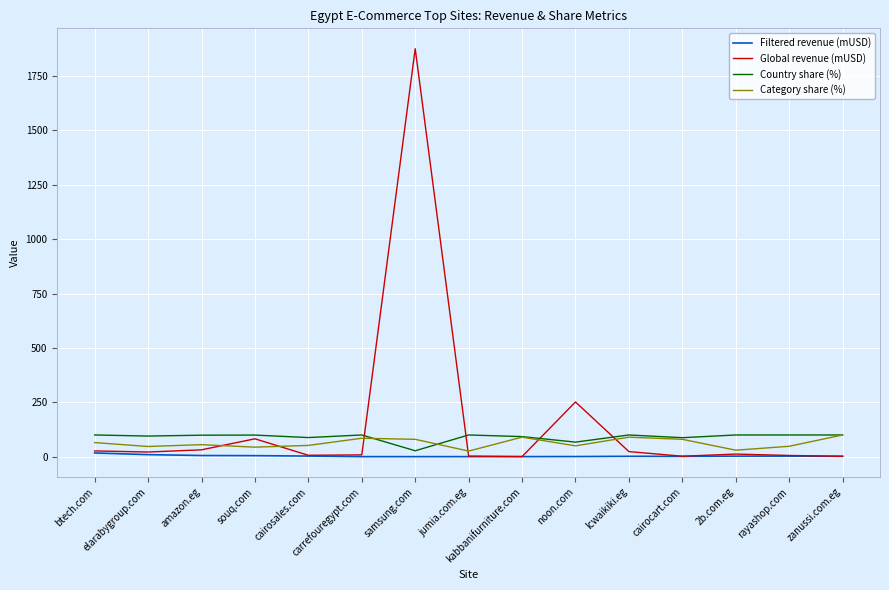

What is the greatest value displayed?

1875.9